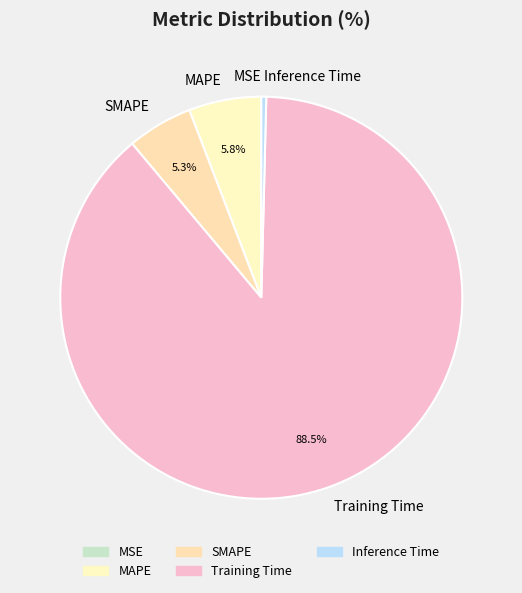

Which has a higher value, Inference Time or MAPE?

MAPE